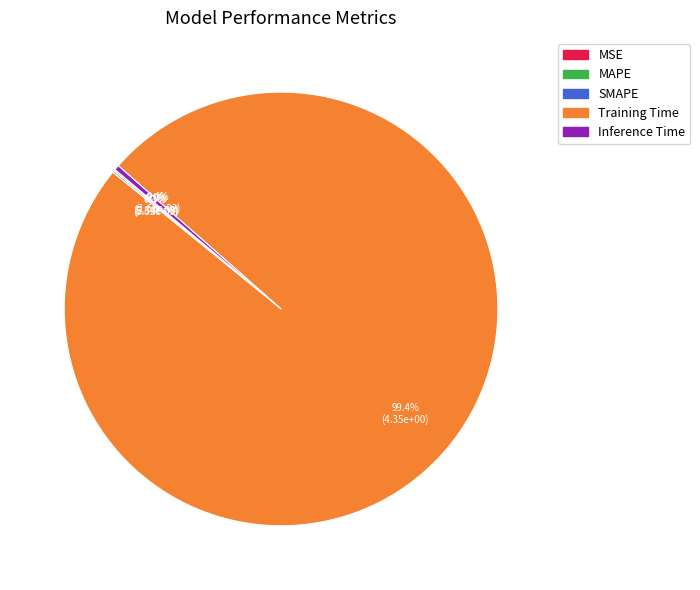

To the nearest percent, what is the difference between the largest and smallest slice percentages?

99%